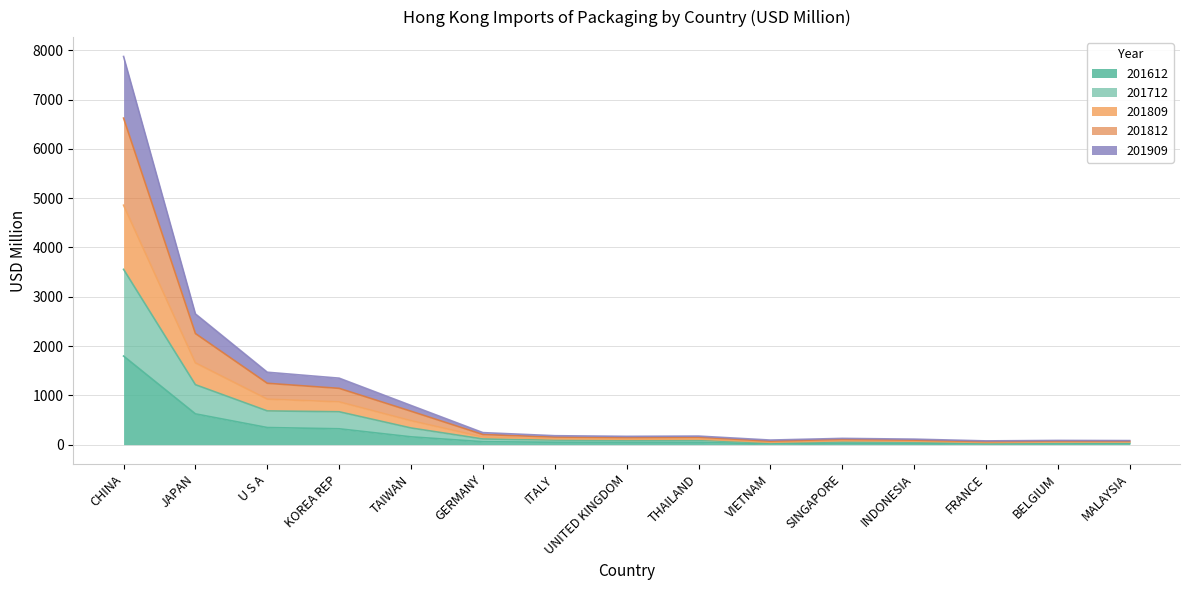

At which category is the sum across all series the highest?

CHINA